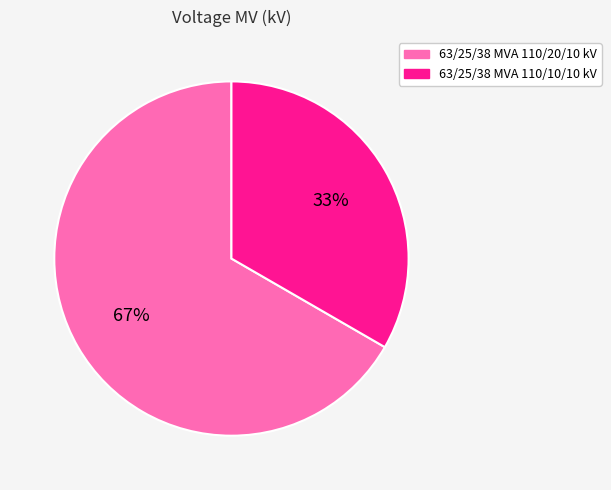

To the nearest percent, what is the combined percentage of 63/25/38 MVA 110/20/10 kV and 63/25/38 MVA 110/10/10 kV?

100%